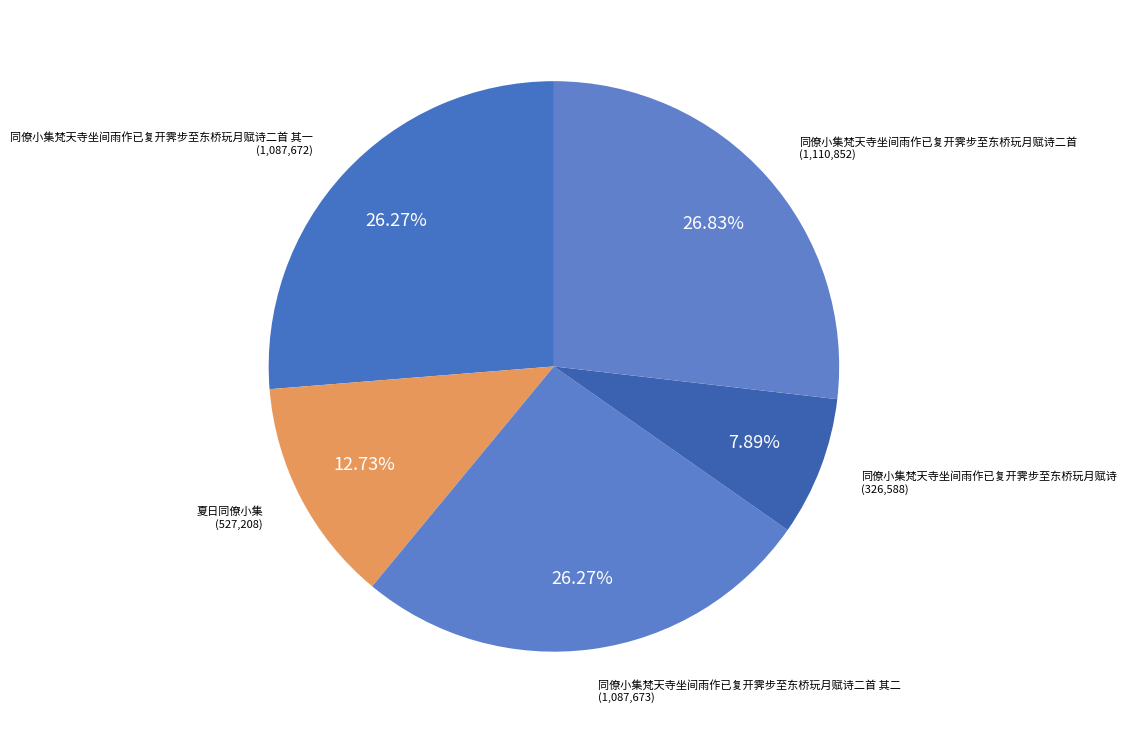

To the nearest percent, what percentage of the pie is 同僚小集梵天寺坐间雨作已复开霁步至东桥玩月赋诗二首 其一?

26%